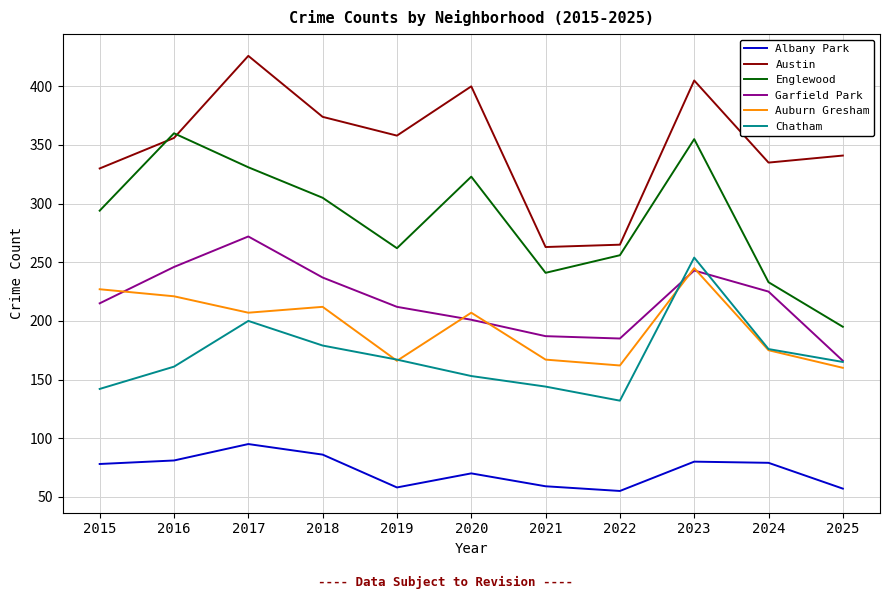

Where is the first local maximum for Auburn Gresham?

2018